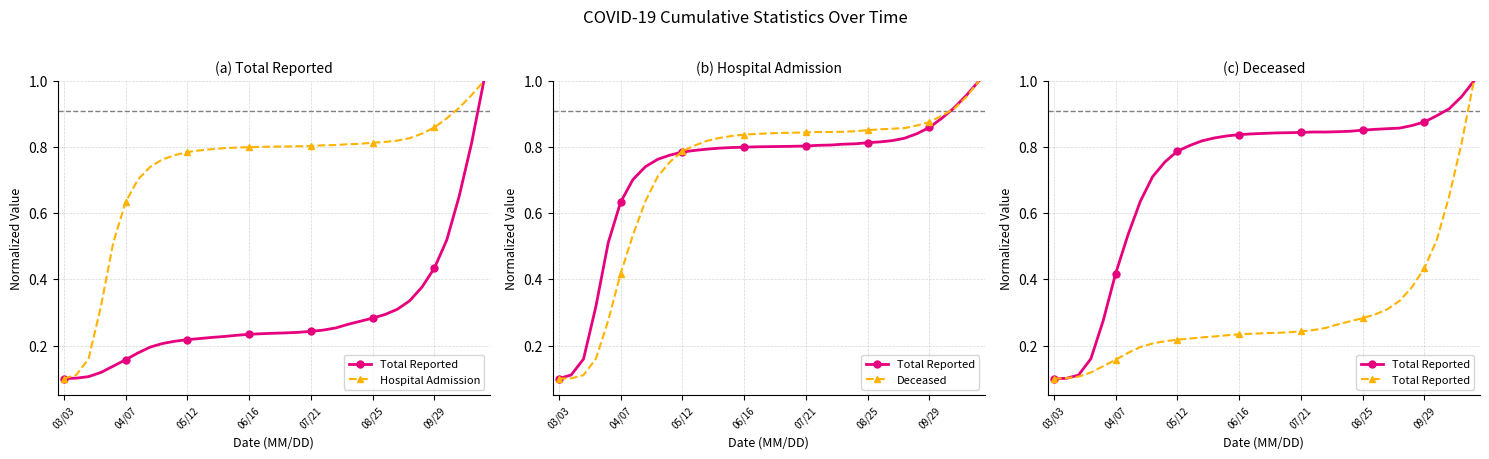

What is the maximum value for Total Reported?

1.0